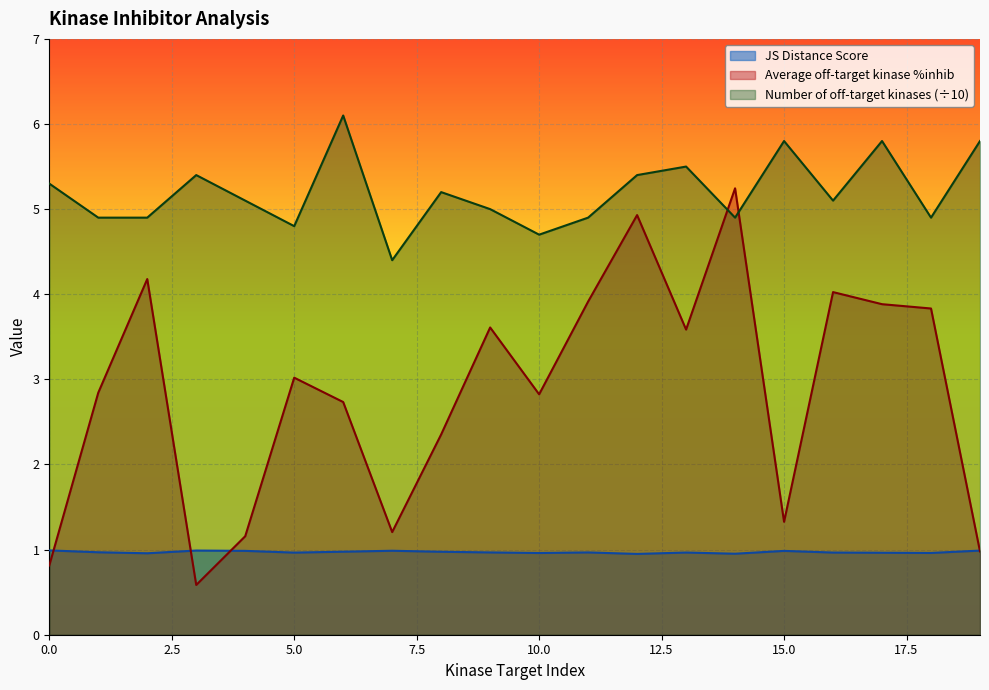

Reading right to left, what are all the values shown in this chart?

JS Distance Score: 19=1.0	18=1.0	17=1.0	16=1.0	15=1.0	14=1.0	13=1.0	12=0.9	11=1.0	10=1.0	9=1.0	8=1.0	7=1.0	6=1.0	5=1.0	4=1.0	3=1.0	2=1.0	1=1.0	0=1.0
Average off-target kinase %inhib: 19=1.0	18=3.8	17=3.9	16=4.0	15=1.3	14=5.2	13=3.6	12=4.9	11=3.9	10=2.8	9=3.6	8=2.4	7=1.2	6=2.7	5=3.0	4=1.2	3=0.6	2=4.2	1=2.8	0=0.8
Number of off-target kinases: 19=5.8	18=4.9	17=5.8	16=5.1	15=5.8	14=4.9	13=5.5	12=5.4	11=4.9	10=4.7	9=5.0	8=5.2	7=4.4	6=6.1	5=4.8	4=5.1	3=5.4	2=4.9	1=4.9	0=5.3